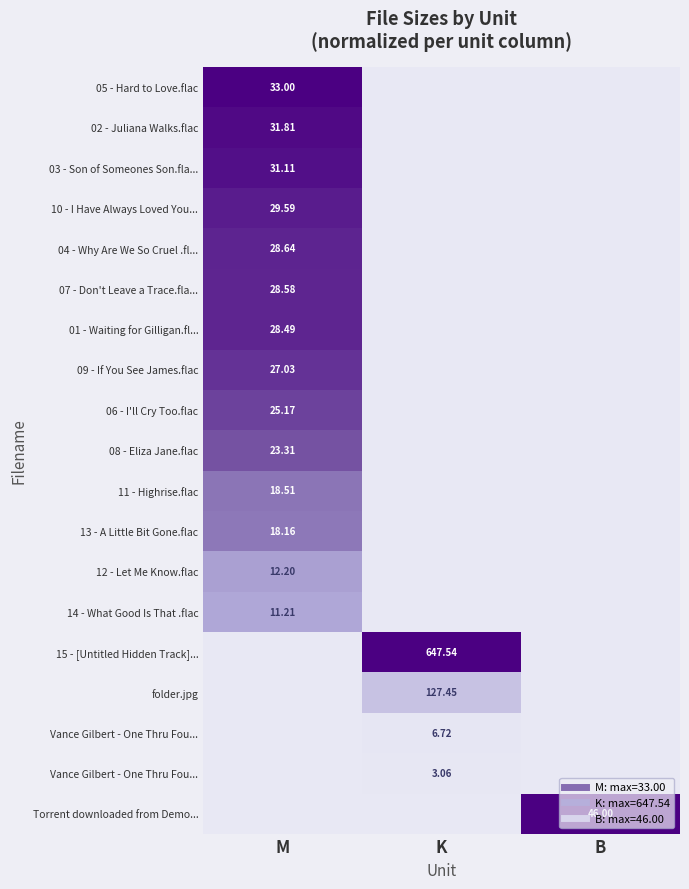

Which category has the highest value across all series?

M